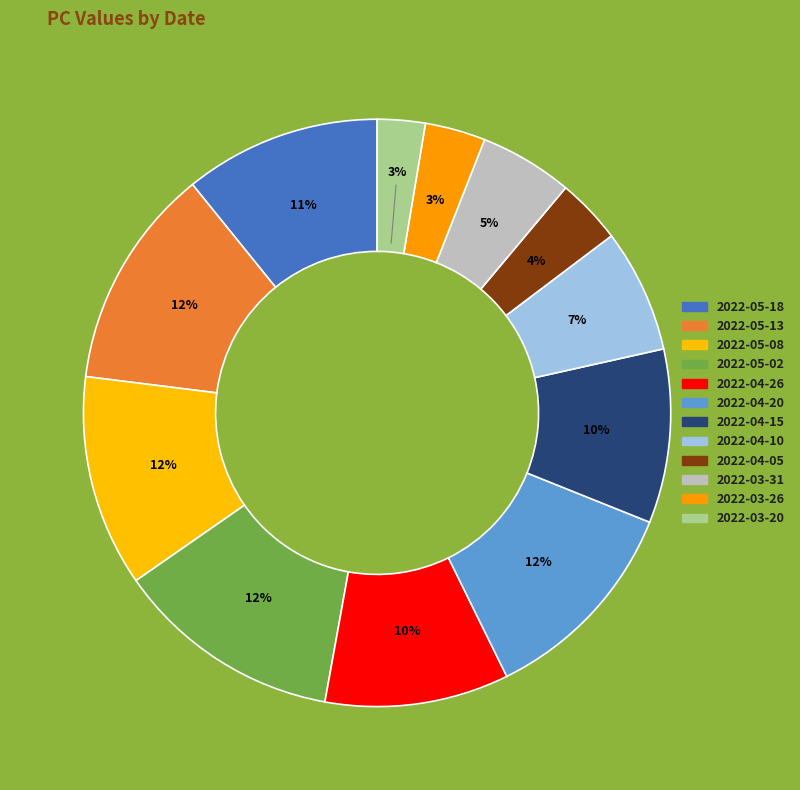

How many slices are in this pie chart?

12